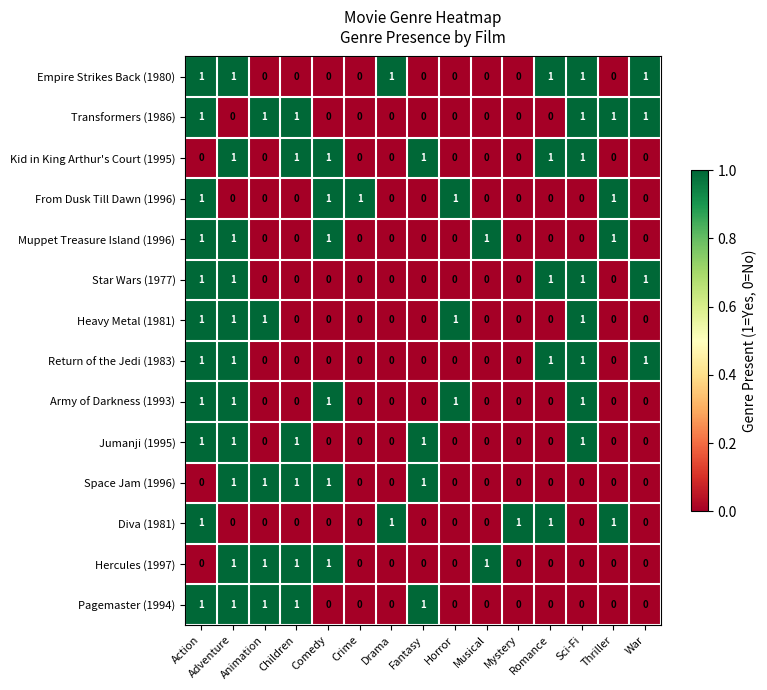

What is the sum of all Jumanji (1995) values?

5